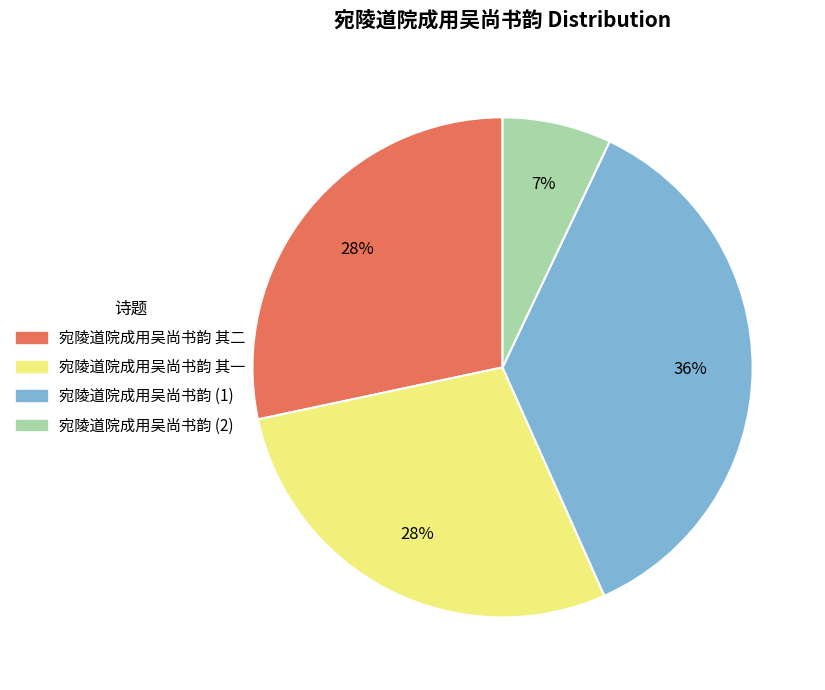

Combined, do 宛陵道院成用吴尚书韵 其二 and 宛陵道院成用吴尚书韵 其一 account for over 50%?

Yes